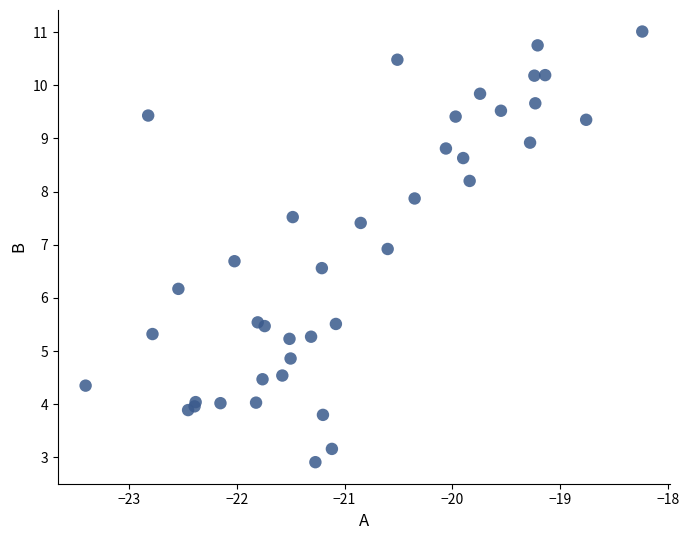

What Y value in the scatter plot is closest to 6?

6.2